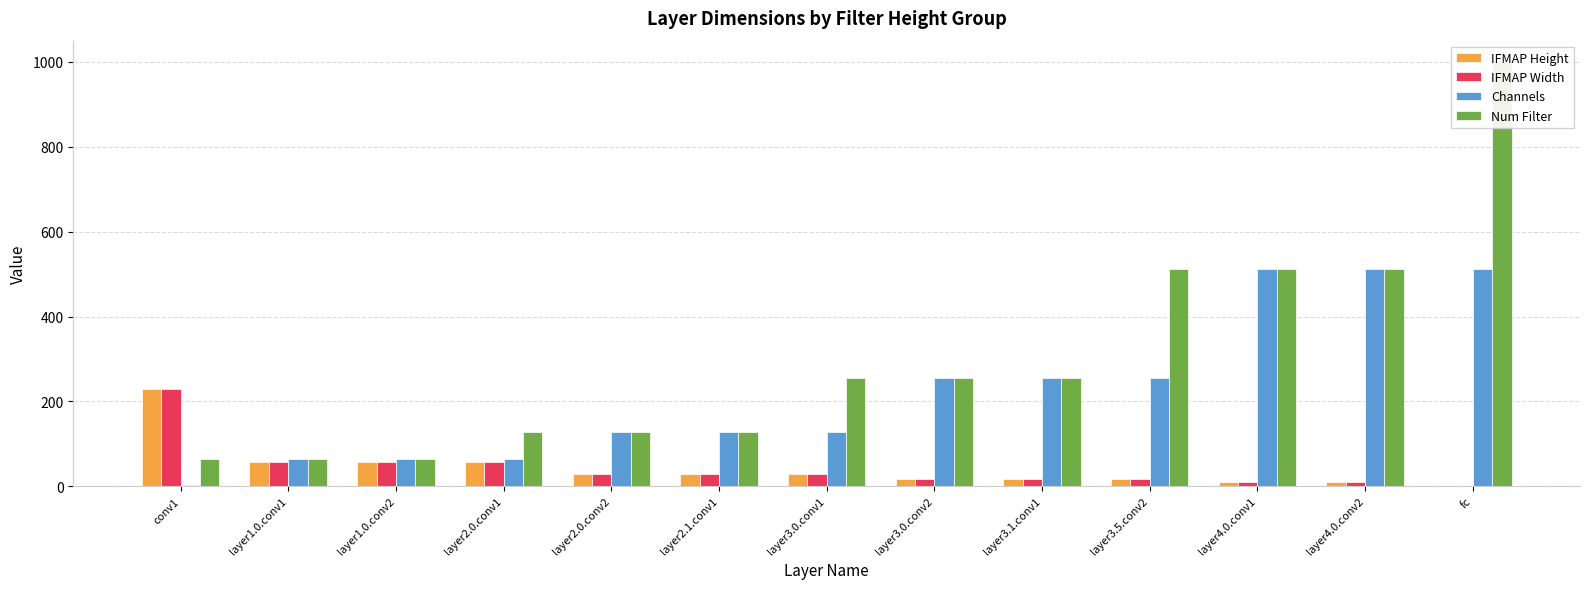

Which series has the largest total across all categories?

Num Filter